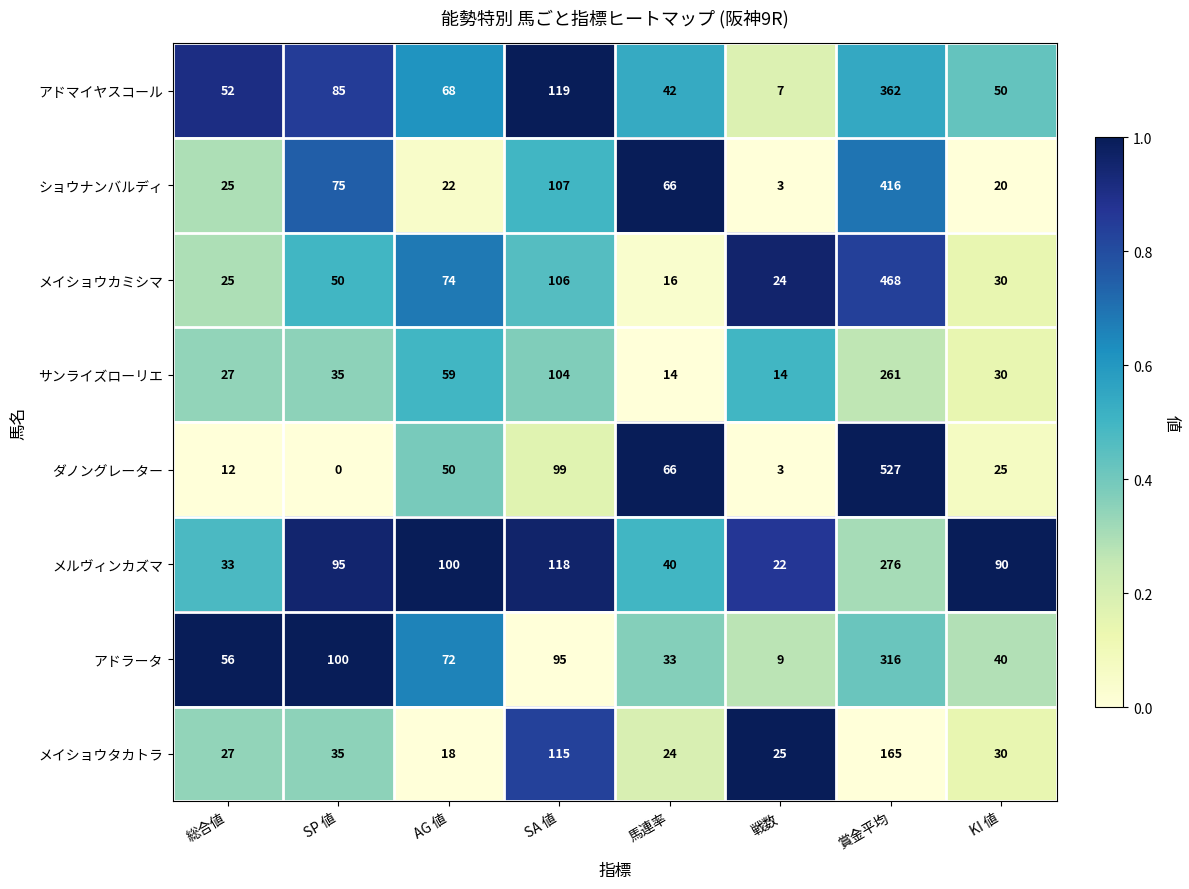

What is the lowest value of the ショウナンバルディ series?

3